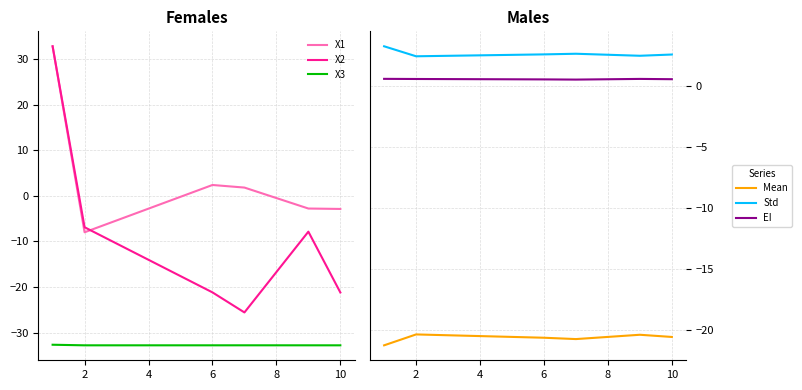

What is the value of the X3 point at the 6th from the left?

-32.8